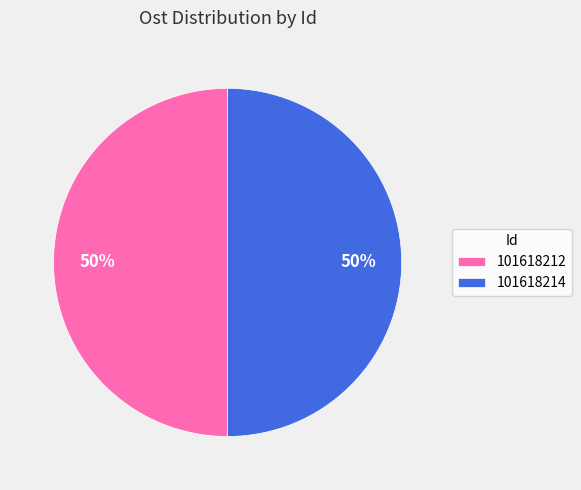

The 101618212 slice represents 56% of the pie. True or false?

False